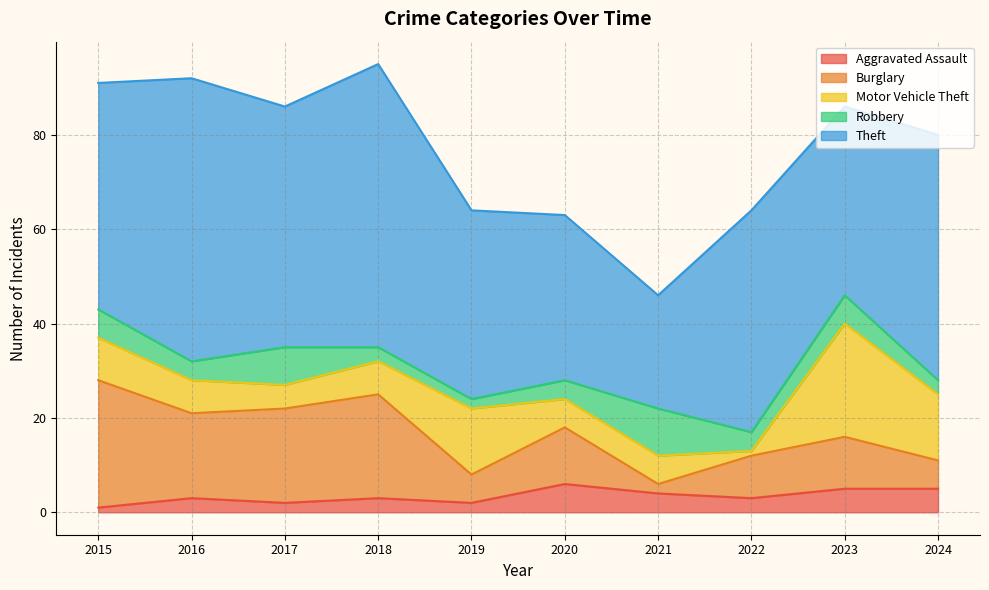

Which series changed the most between 2018 and 2023?

Theft